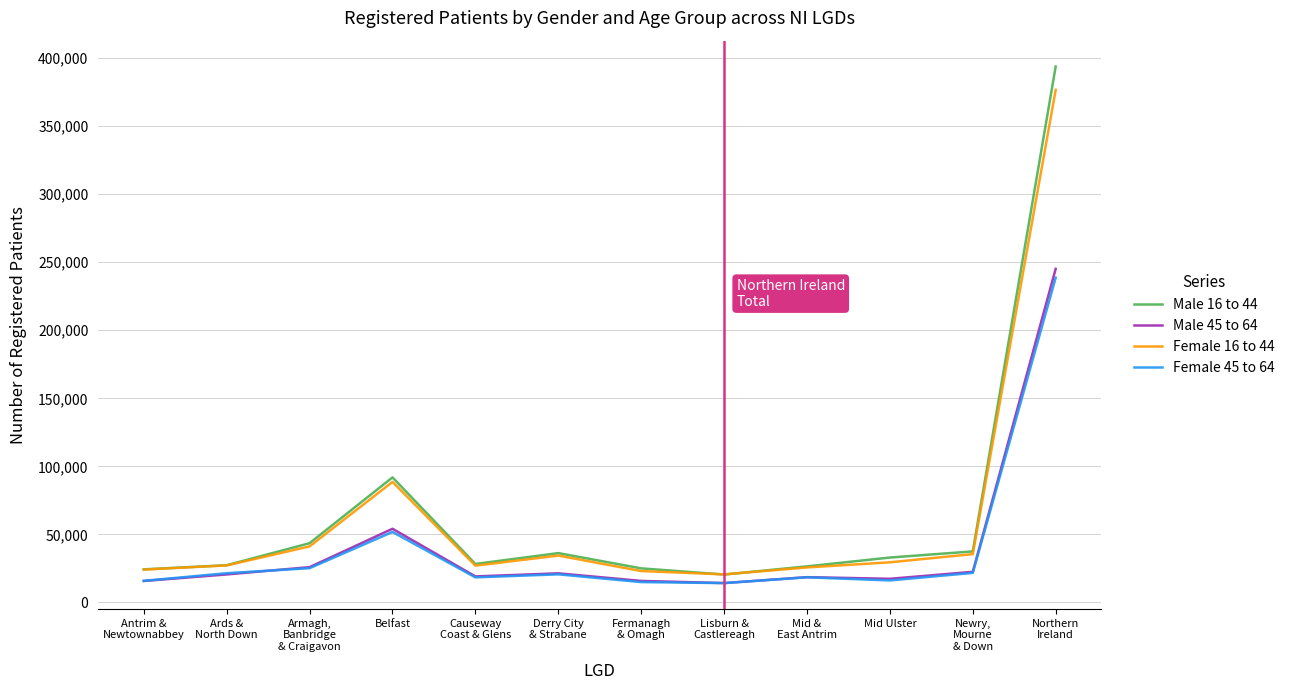

How many distinct data groups are displayed?

4